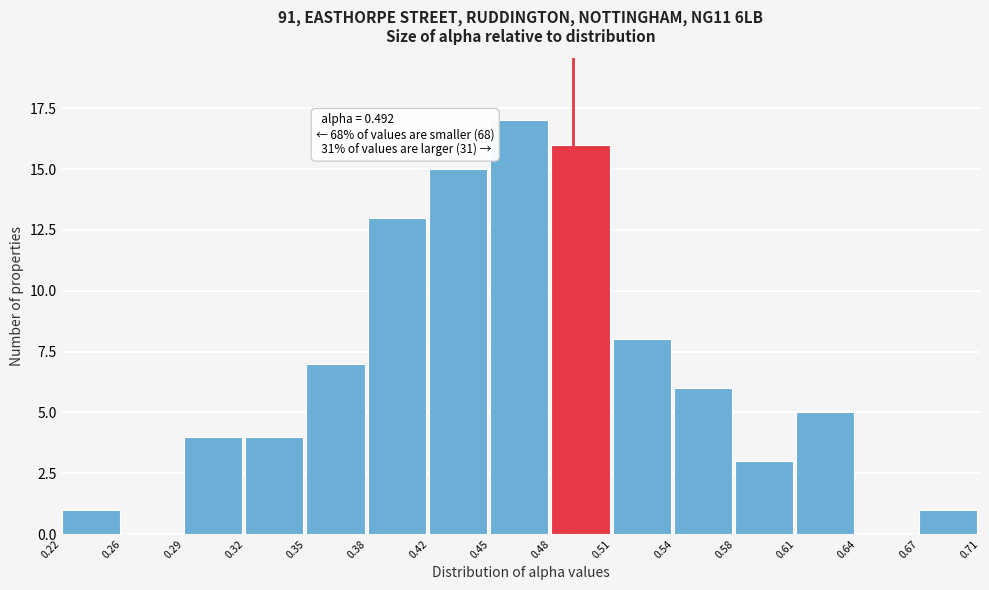

Reading left to right, transcribe all the data shown in this chart.

0.22=1	0.26=0	0.29=4	0.32=4	0.35=7	0.38=13	0.42=15	0.45=17	0.48=16	0.51=8	0.54=6	0.58=3	0.61=5	0.64=0	0.67=1